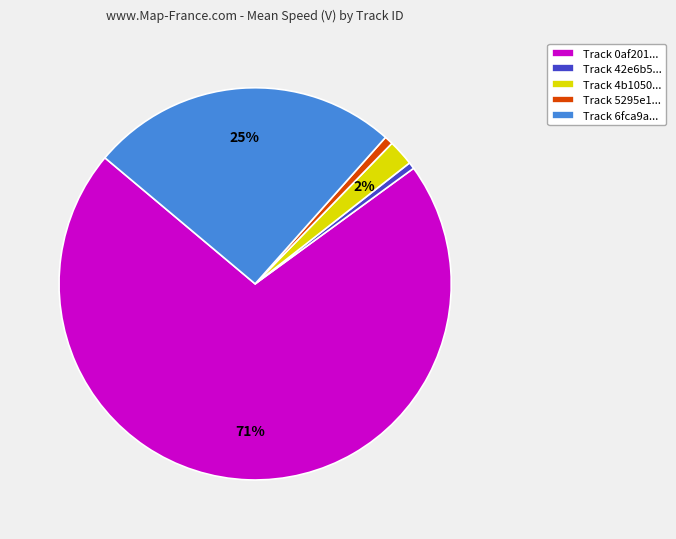

Do Track 4b1050... and Track 6fca9a... together represent more than half of the pie?

No